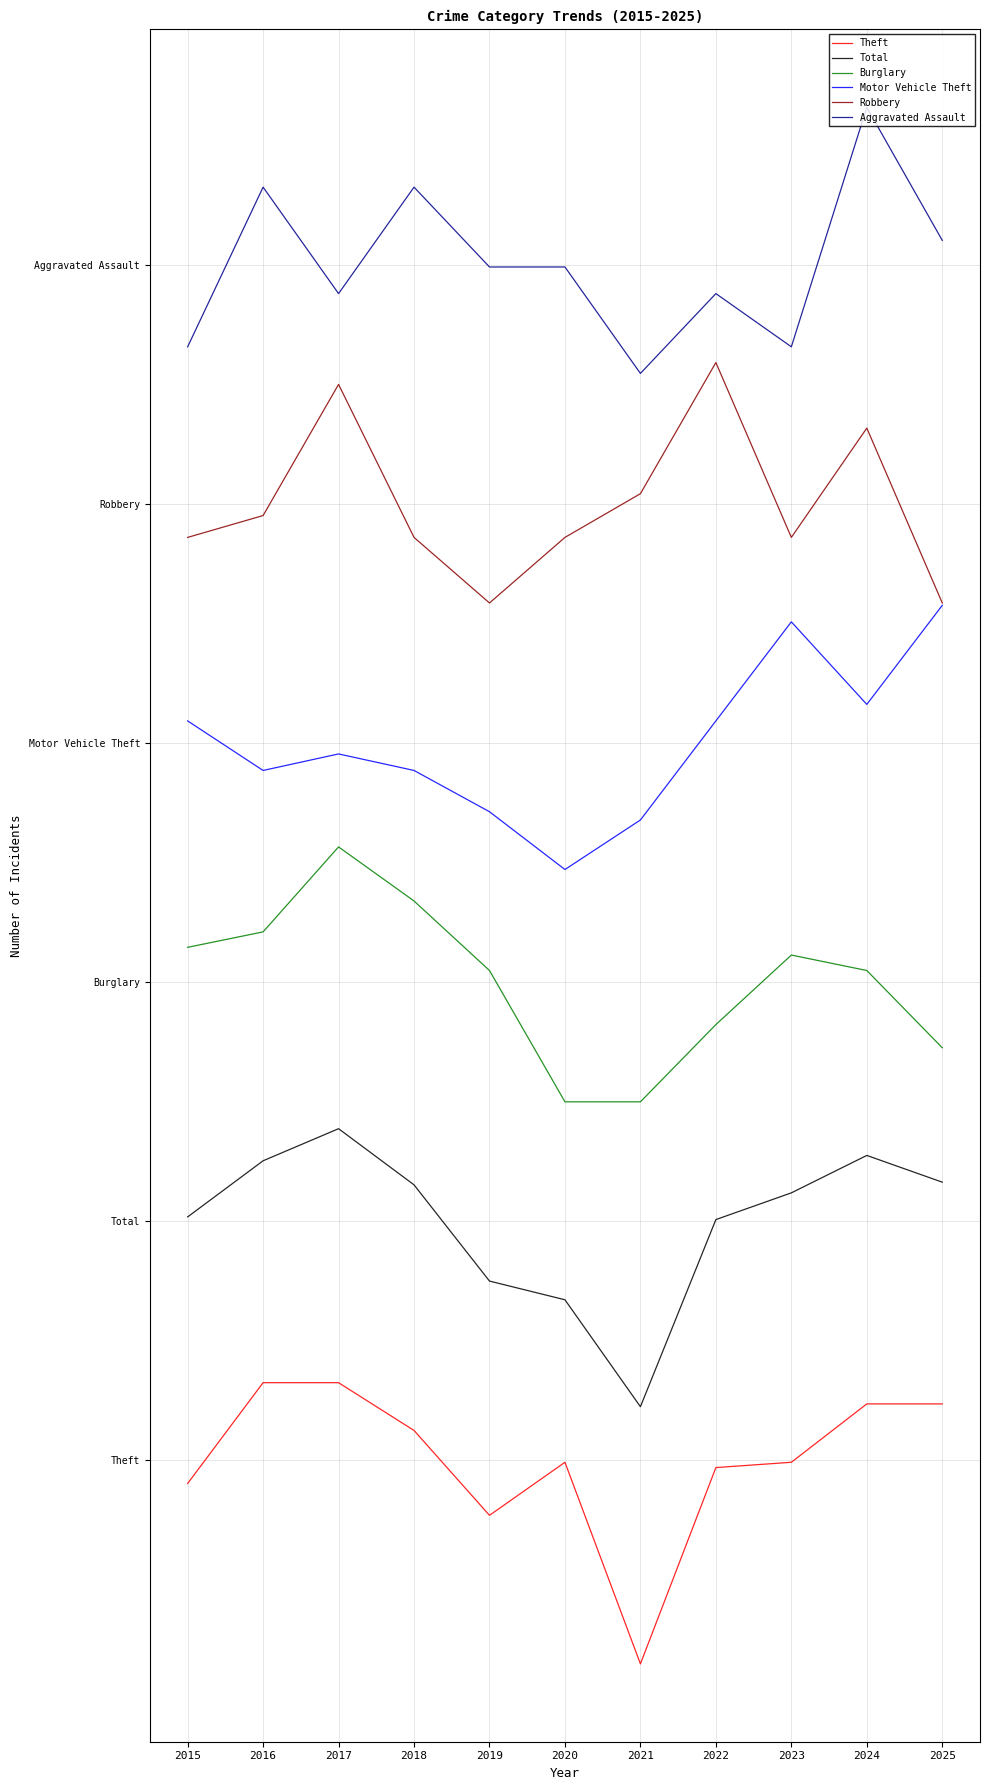

Which has a higher value, 2016 or 2025?

2016